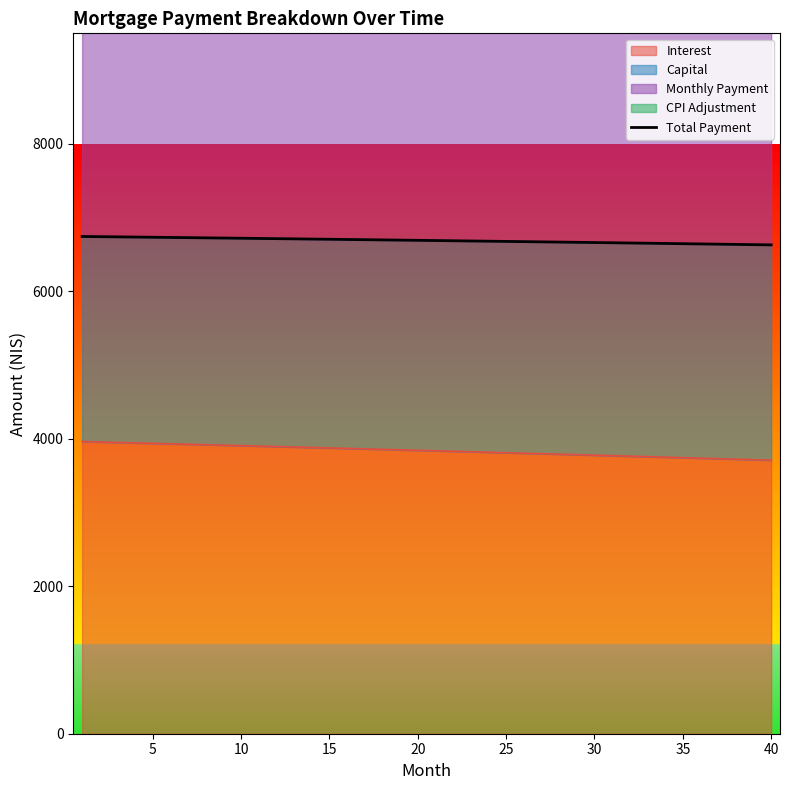

What is the smallest value displayed?

6630.5